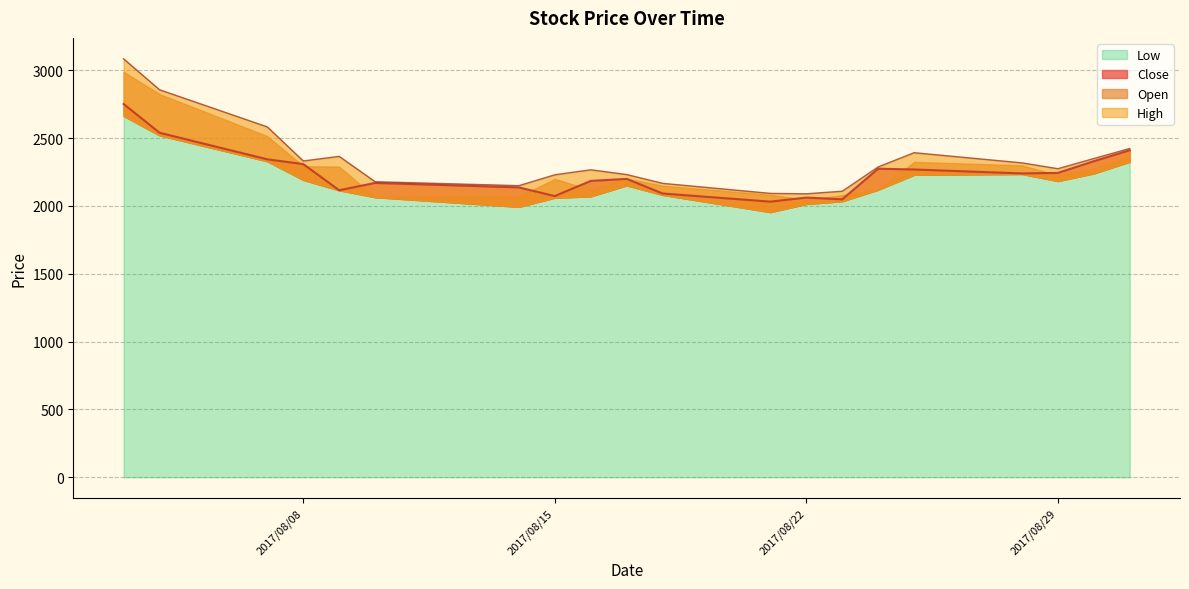

True or false: Close and Open cross at least once.

False